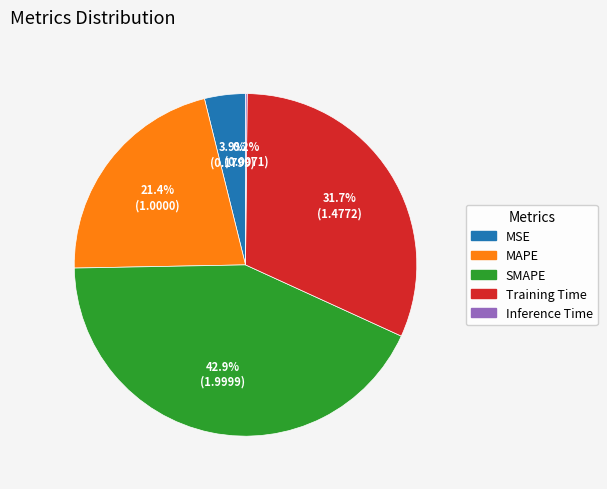

What portion of the pie excludes Training Time?

68.3%